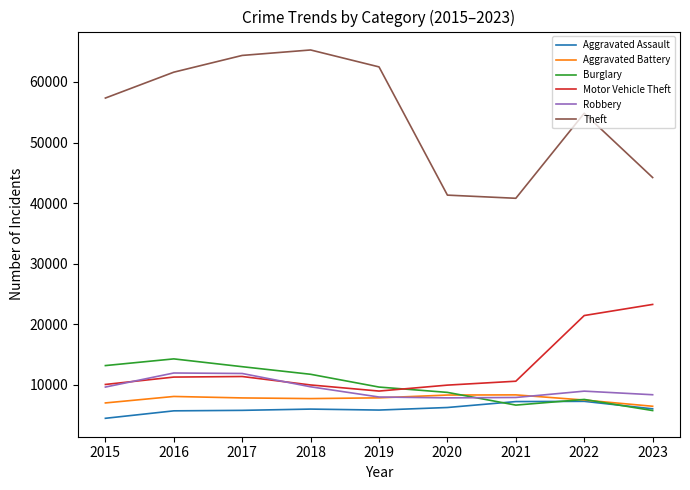

What is the maximum value shown in the chart?

65287